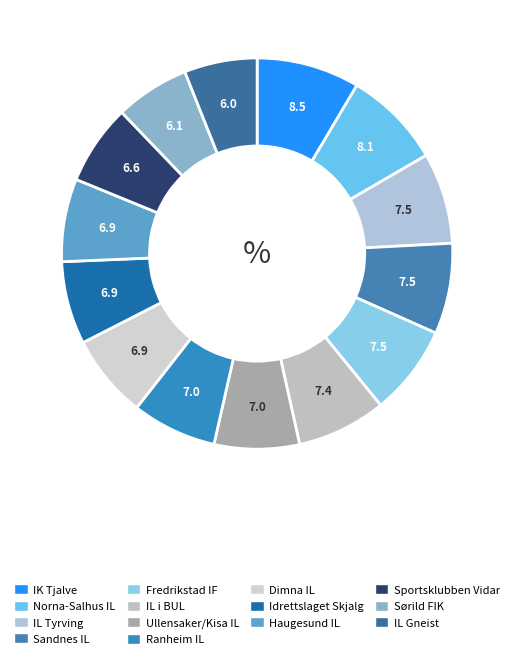

What is the total percentage of IL i BUL and Norna-Salhus IL?

15.5%